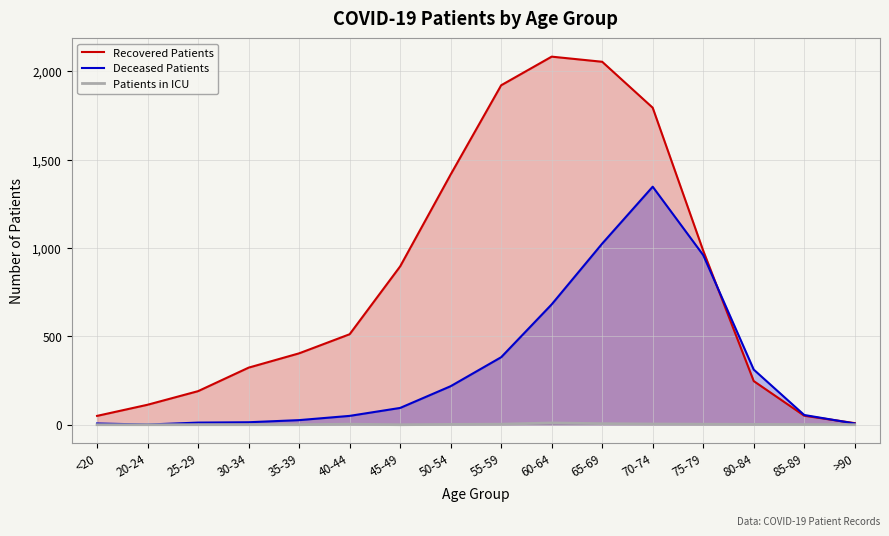

Reading left to right, extract all data points from this chart.

Recovered Patients: <20=50	20-24=113	25-29=190	30-34=323	35-39=404	40-44=512	45-49=896	50-54=1416	55-59=1921	60-64=2083	65-69=2054	70-74=1794	75-79=985	80-84=247	85-89=51	>90=9
Deceased Patients: <20=7	20-24=1	25-29=12	30-34=14	35-39=26	40-44=50	45-49=95	50-54=218	55-59=382	60-64=681	65-69=1025	70-74=1347	75-79=960	80-84=312	85-89=55	>90=7
Patients in ICU: <20=0	20-24=0	25-29=0	30-34=0	35-39=0	40-44=3	45-49=0	50-54=2	55-59=3	60-64=10	65-69=6	70-74=4	75-79=3	80-84=2	85-89=1	>90=0